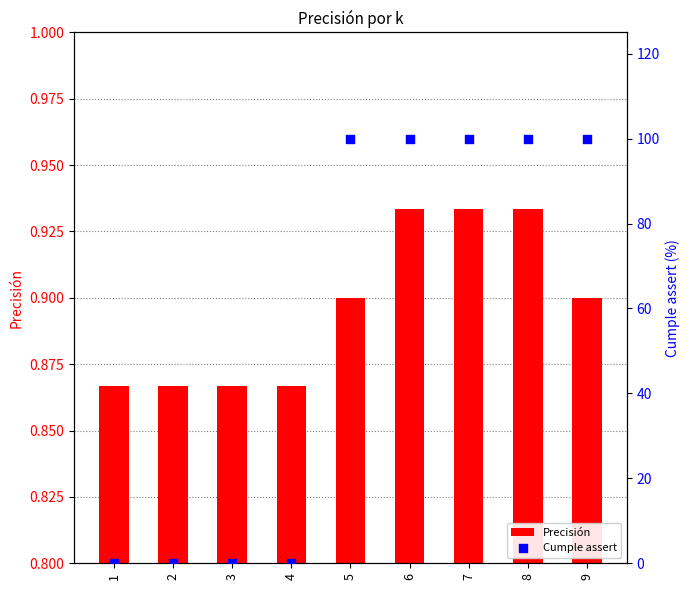

Which series has the largest Y range (max minus min)?

Cumple assert